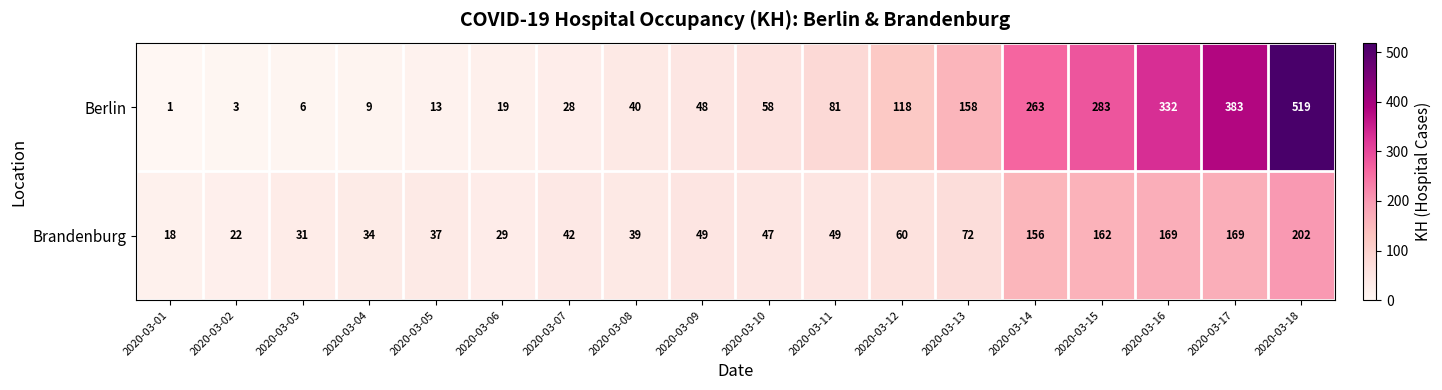

At 2020-03-10, list the series in order from largest to smallest.

Berlin, Brandenburg